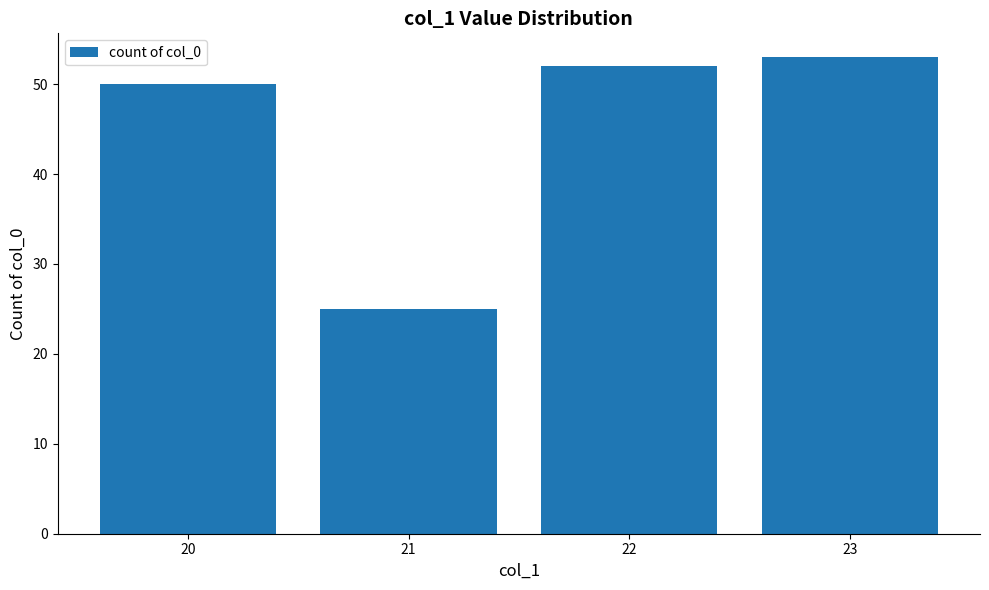

What is the minimum value shown in the chart?

25